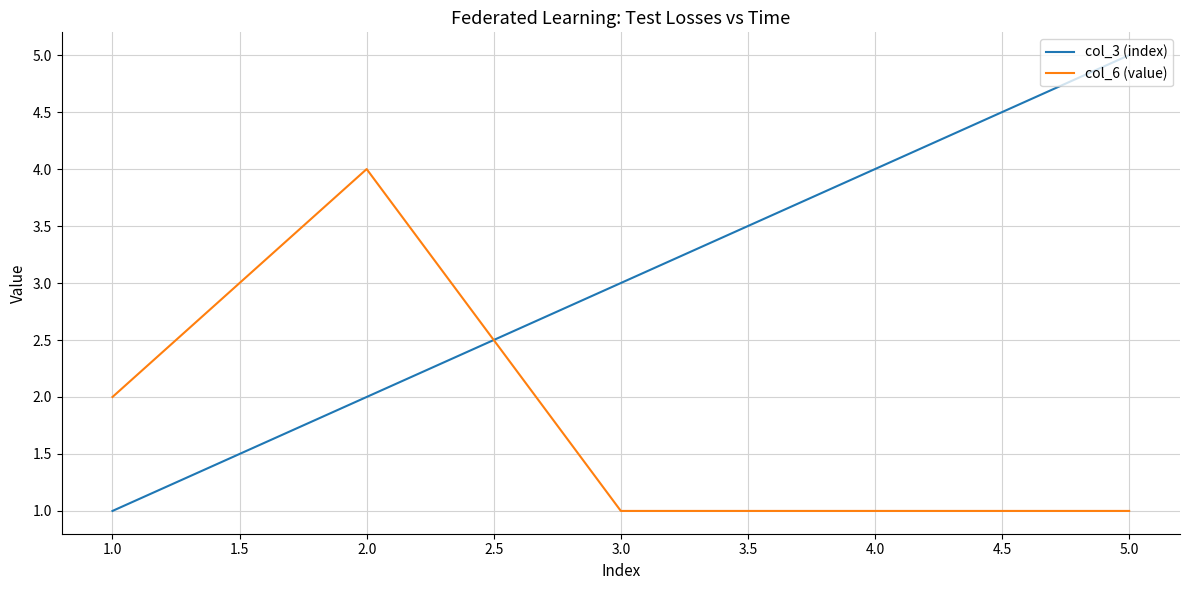

How many lines are shown in the chart?

2